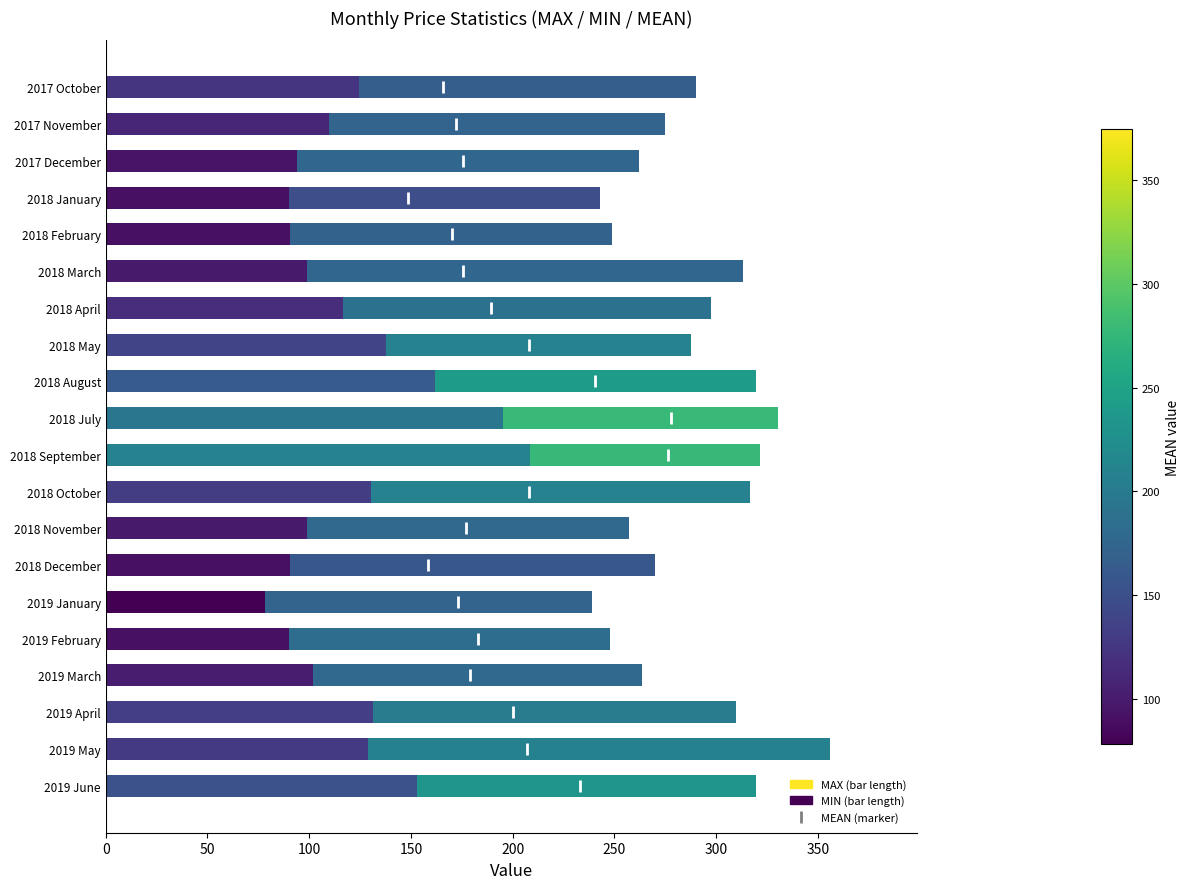

Reading left to right, extract all data points from this chart.

MAX: 290.2	274.8	262.3	243.2	248.7	313.1	297.4	287.5	319.8	330.6	321.6	316.6	257.1	270.0	239.1	247.7	263.5	309.6	355.9	319.4
MIN: 124.2	109.8	93.8	89.9	90.8	98.8	116.5	138.0	161.9	195.1	208.5	130.6	98.8	90.6	78.2	90.0	102.0	131.6	128.8	153.1